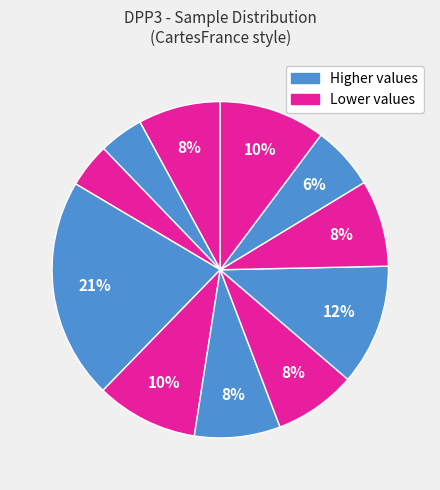

How many segments does this pie chart have?

11